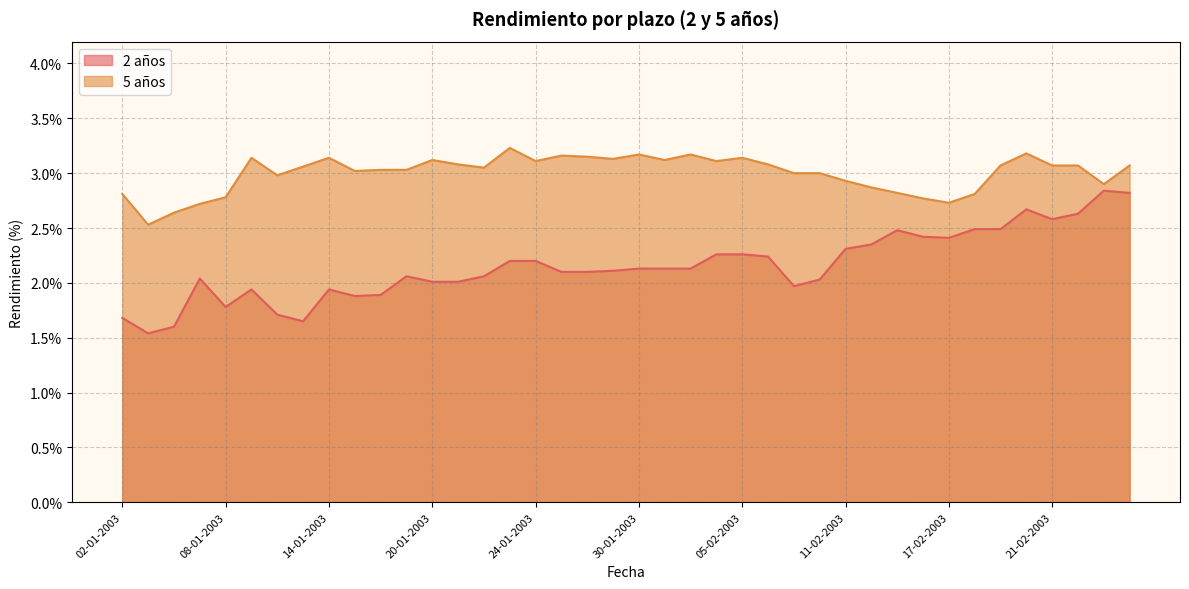

Is the value of 5 años at 14-02-2003 greater than the value of 2 años at 26-02-2003?

No